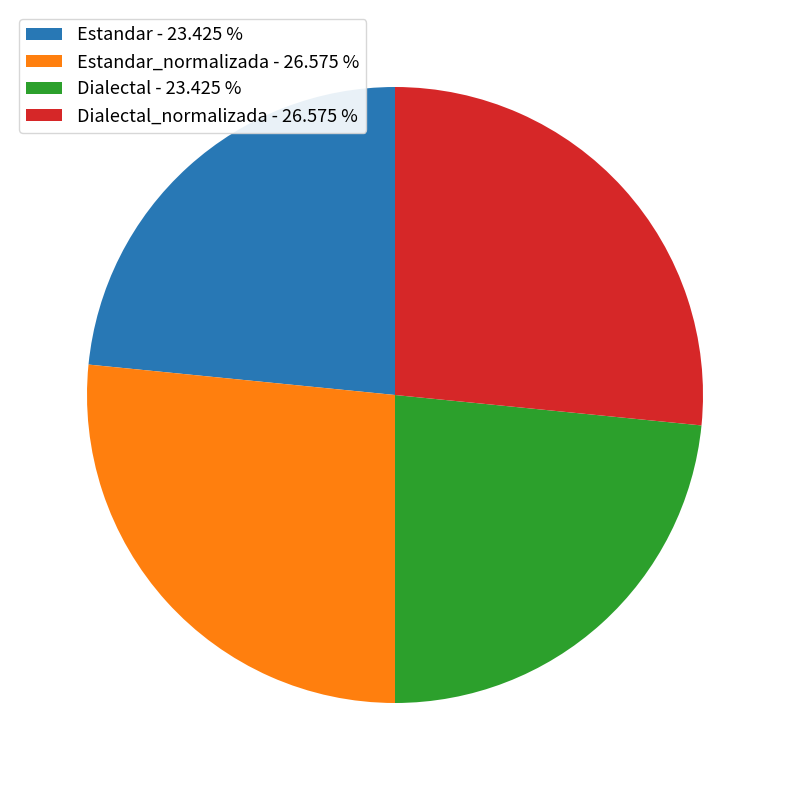

Approximately how many times larger is the value at Estandar - 23.425 % compared to Dialectal_normalizada - 26.575 %?

0.9